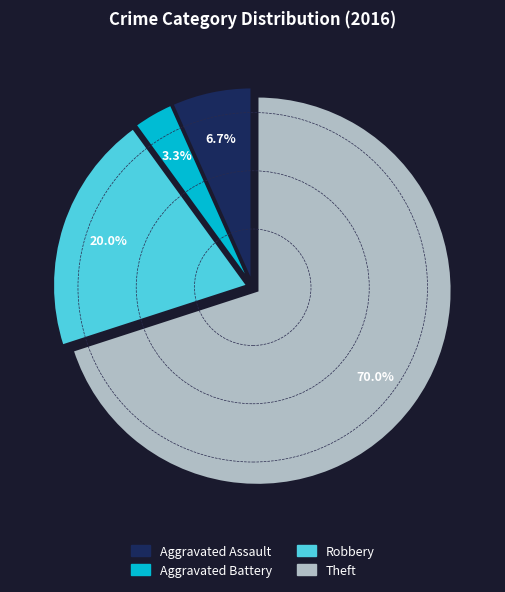

Count the number of slices in the pie.

4